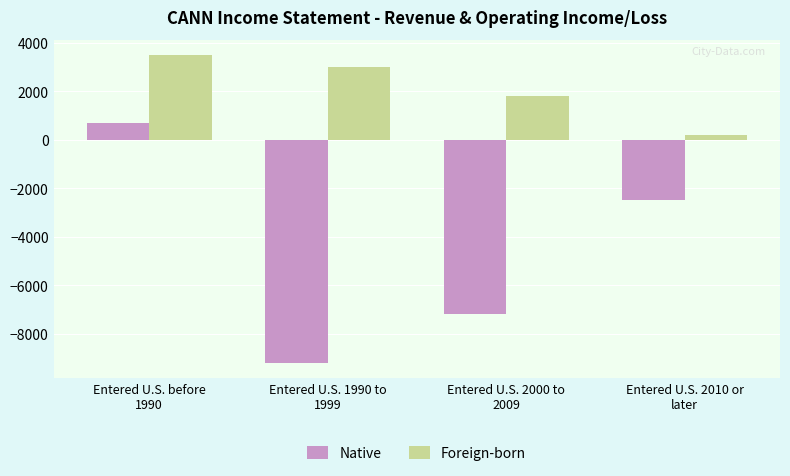

What is the label of the 2nd bar from the left?

Entered U.S. 1990 to
1999